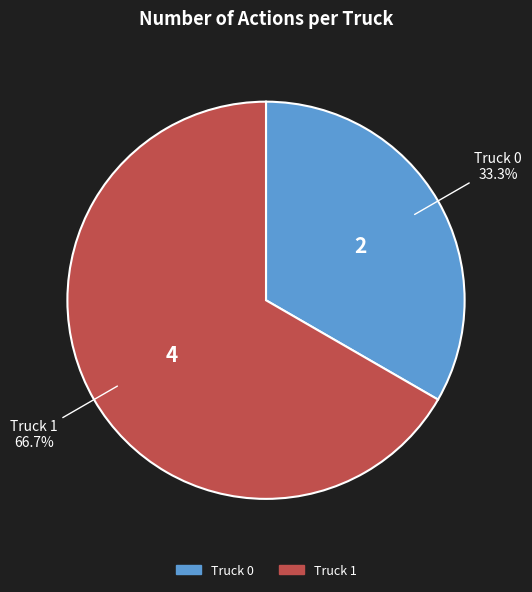

Is Truck 1 the majority of the pie?

Yes